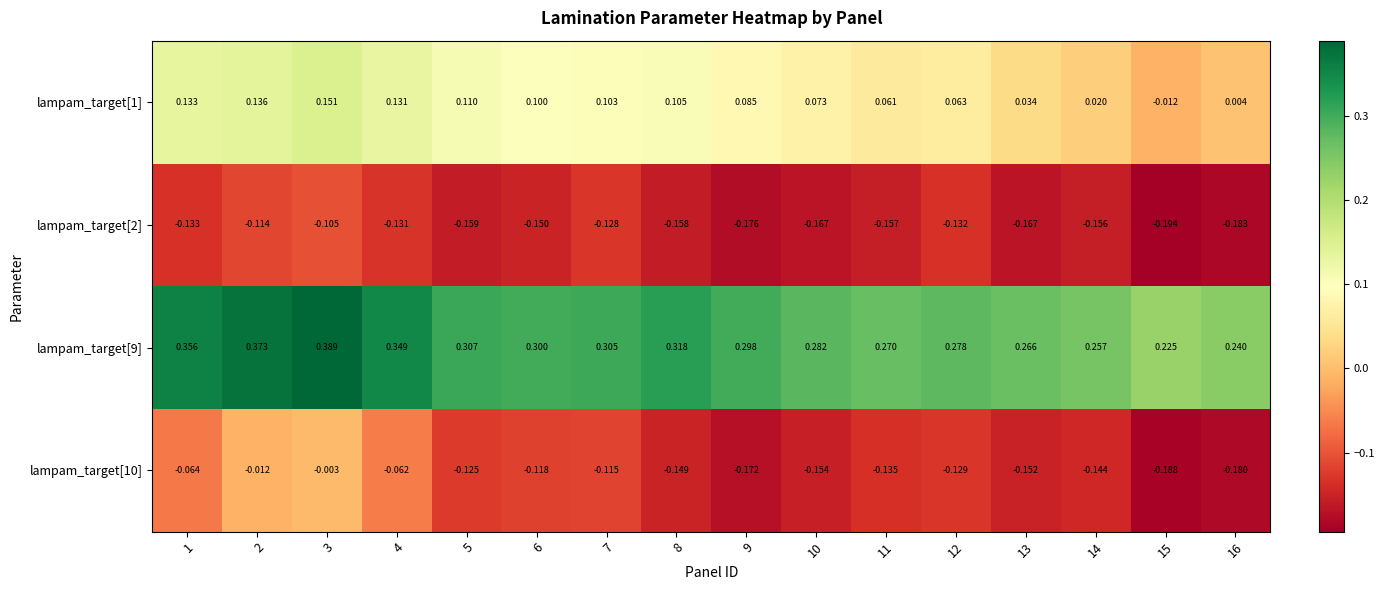

Is the value of lampam_target[10] at 15 greater than the value of lampam_target[2] at 2?

No